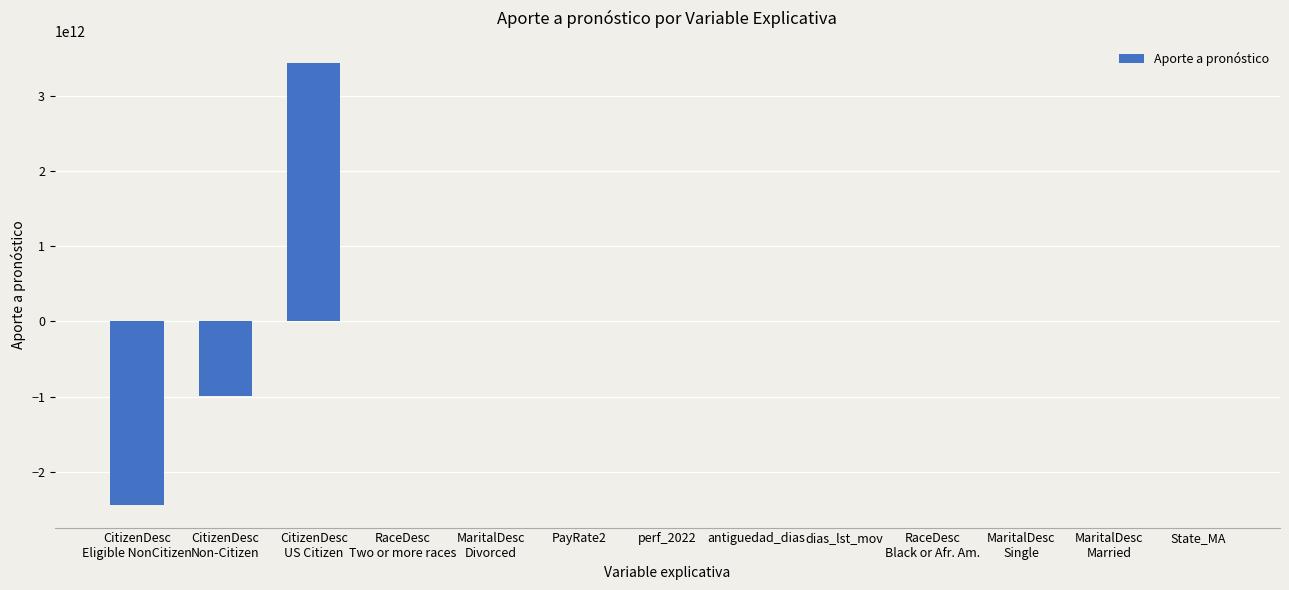

Are the bars horizontal?

No